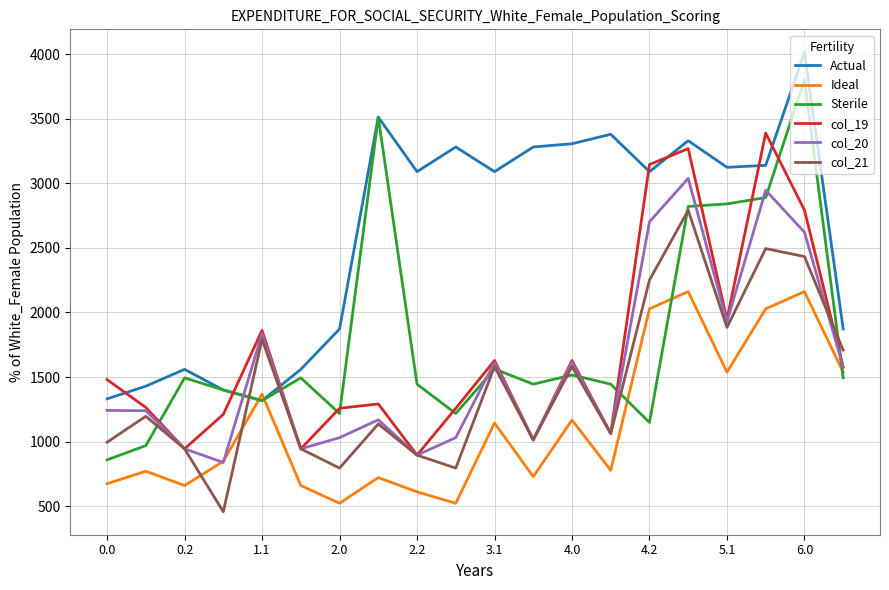

Which series ends up on top after the final intersection of col_21 and Ideal?

col_21